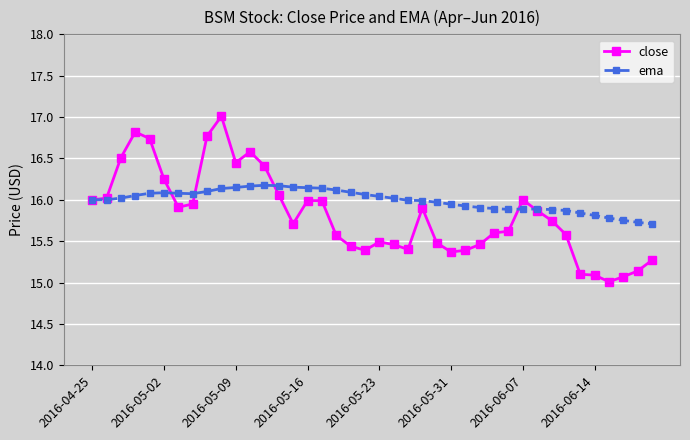

What is the greatest value displayed?

17.0